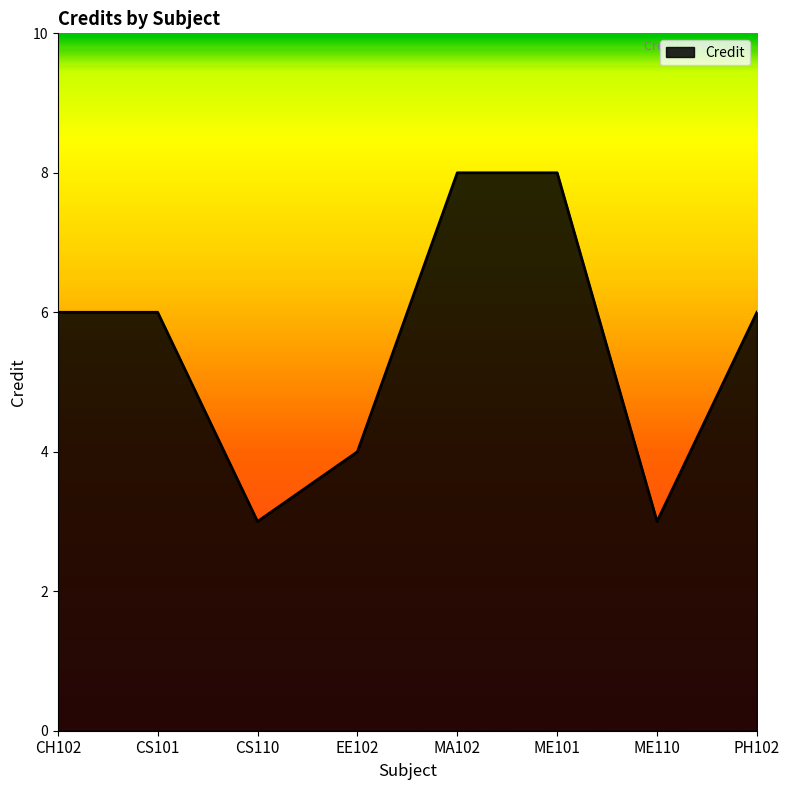

What is the average value?

6